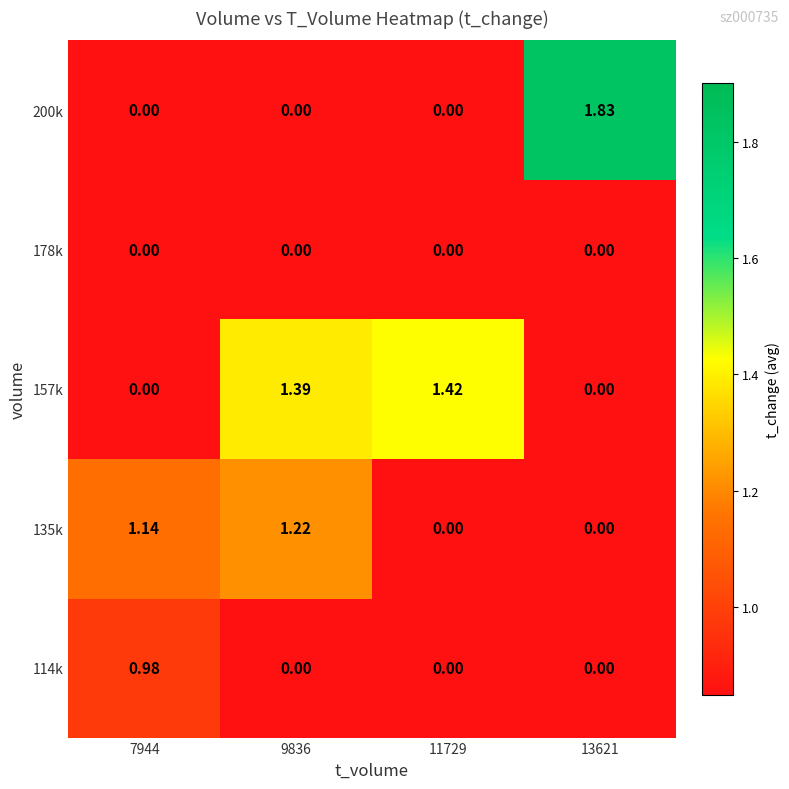

Is the value of 135k at 7944 greater than the value of 178k at 13621?

Yes